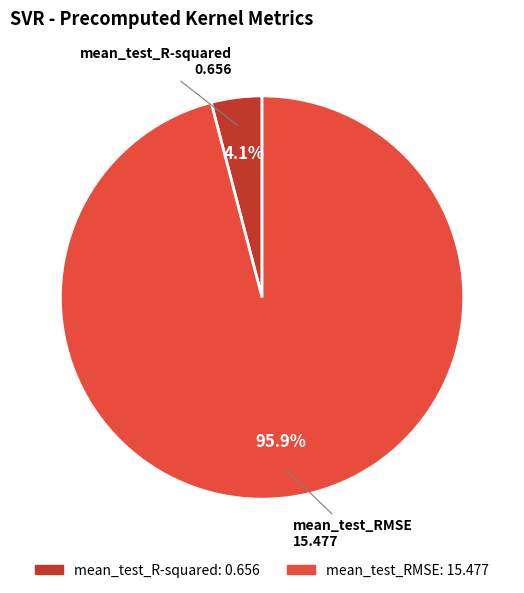

To the nearest percent, what portion does mean_test_RMSE represent?

96%